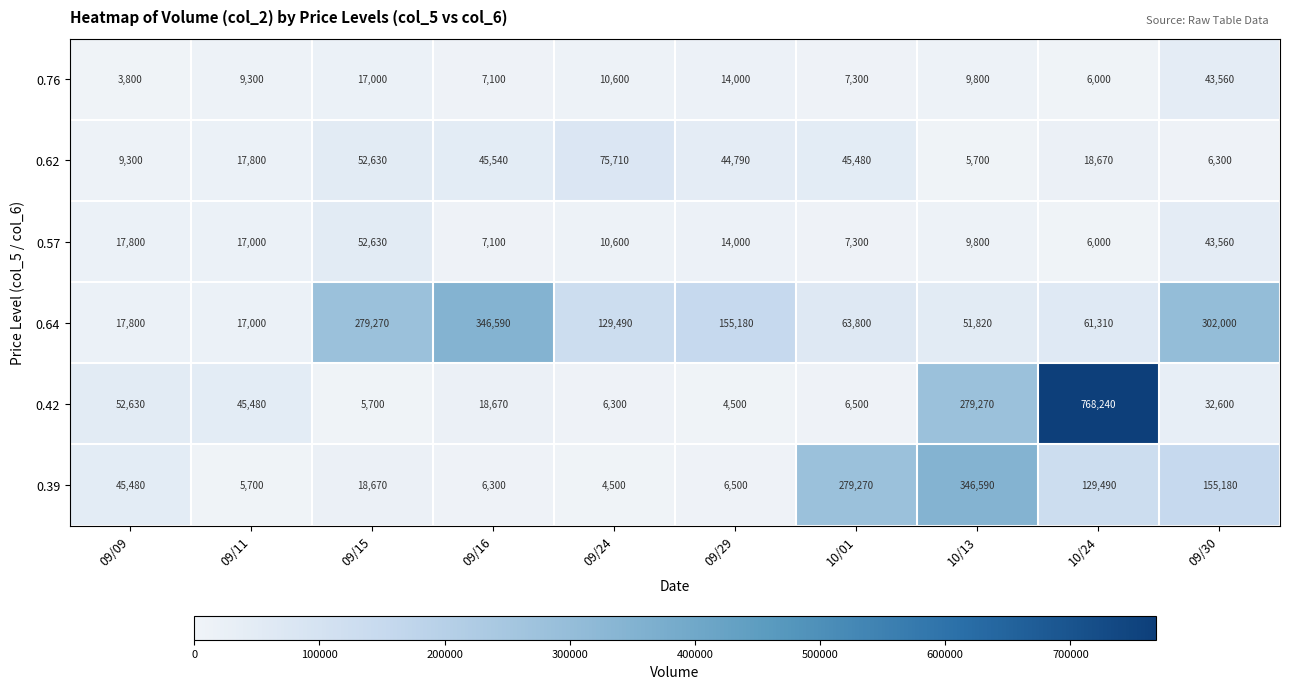

At which label does 0.76 reach its minimum?

09/09